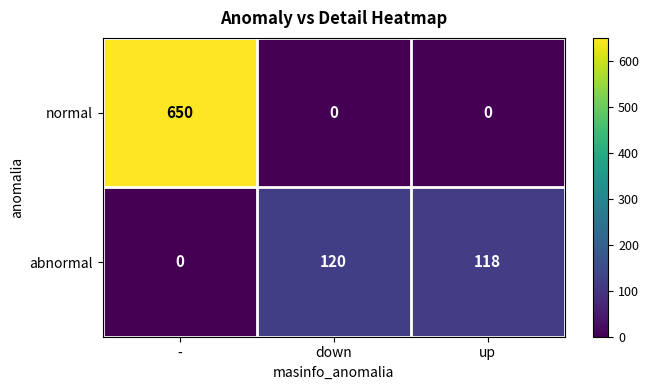

List the series in order of their overall mean, highest first.

normal, abnormal